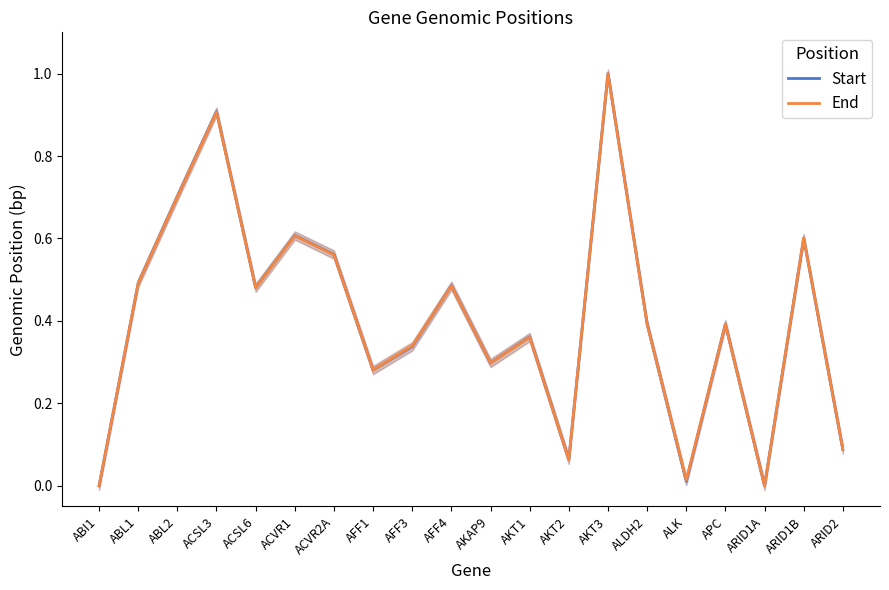

How many intersections are there between Start and End?

7